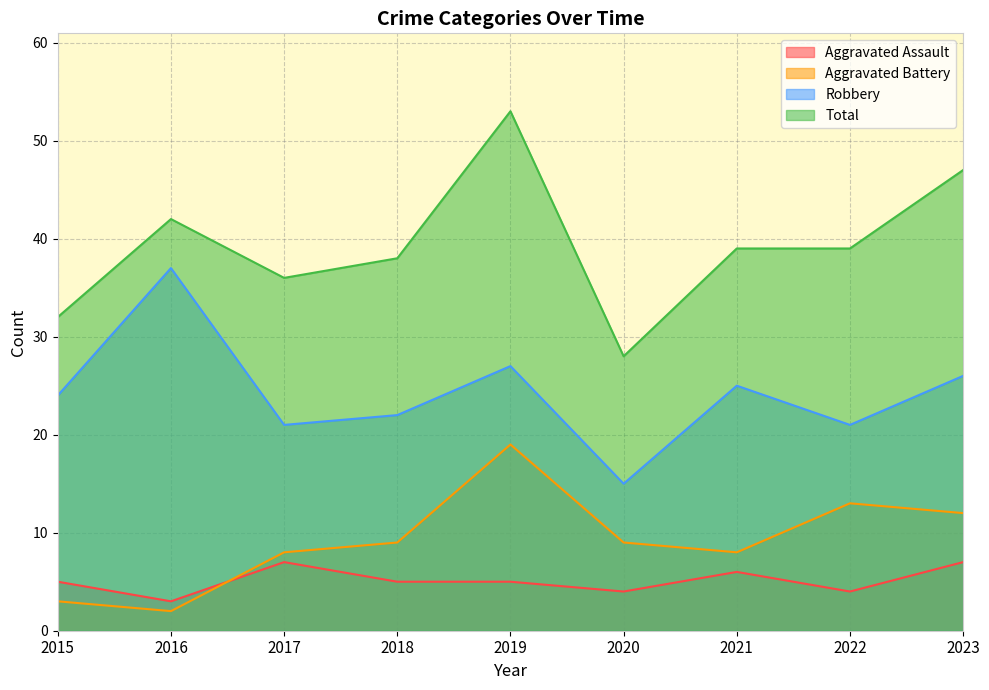

In Total, how many points are higher than both neighbors (excluding endpoints)?

2